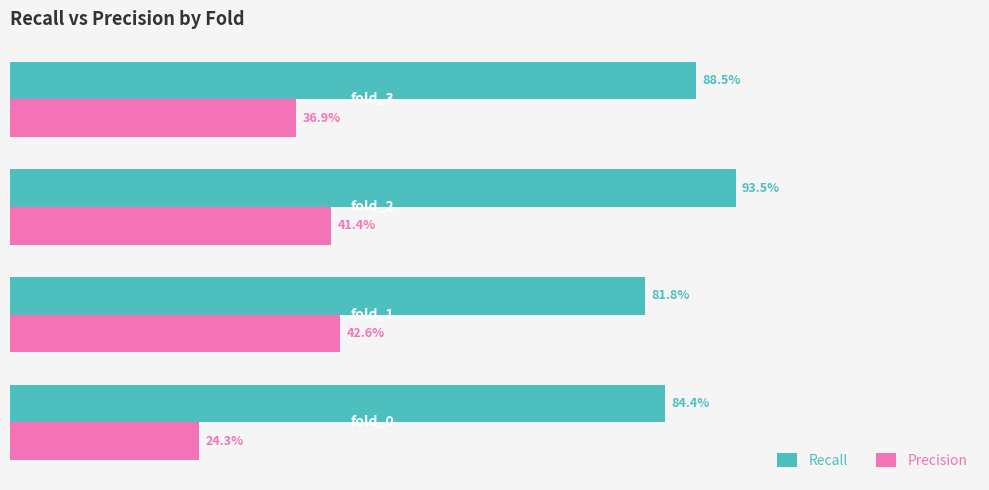

What are all the series names shown in the legend?

Recall, Precision